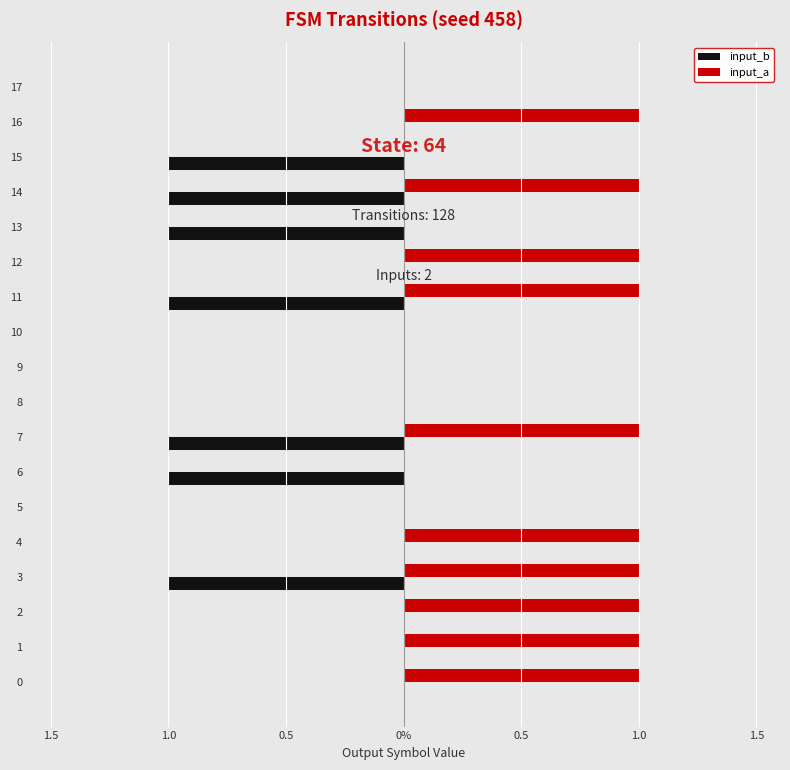

Between 17 and 15, which is larger?

17